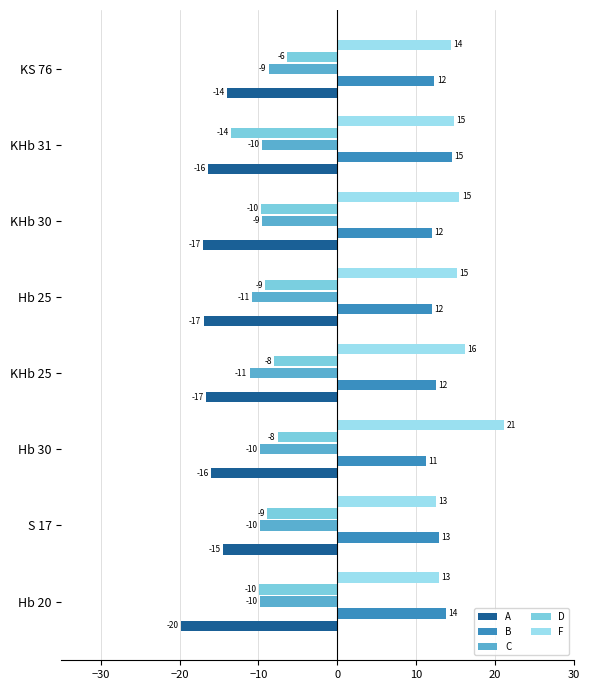

What is the value of the D bar at the 4th from the left?

-8.0